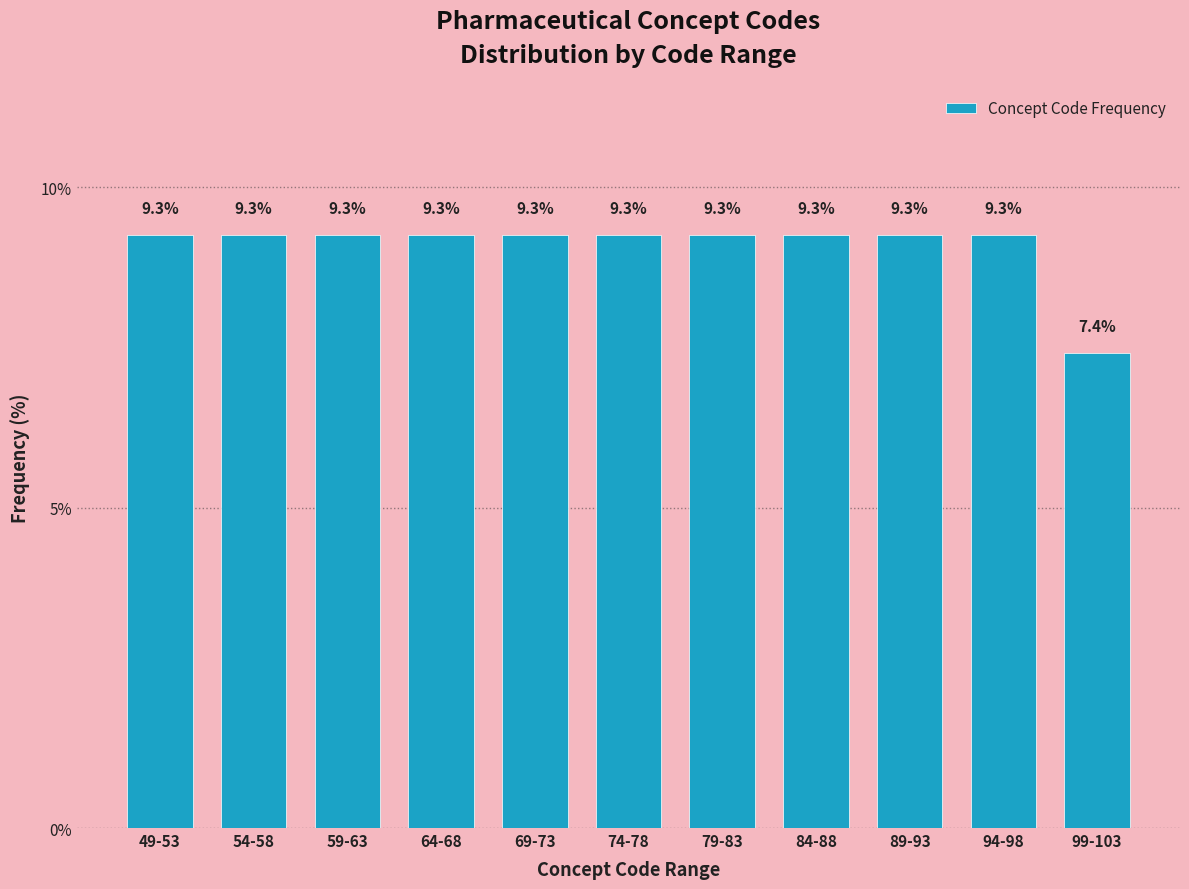

Reading left to right, extract all data points from this chart.

49-53=9.3	54-58=9.3	59-63=9.3	64-68=9.3	69-73=9.3	74-78=9.3	79-83=9.3	84-88=9.3	89-93=9.3	94-98=9.3	99-103=7.4